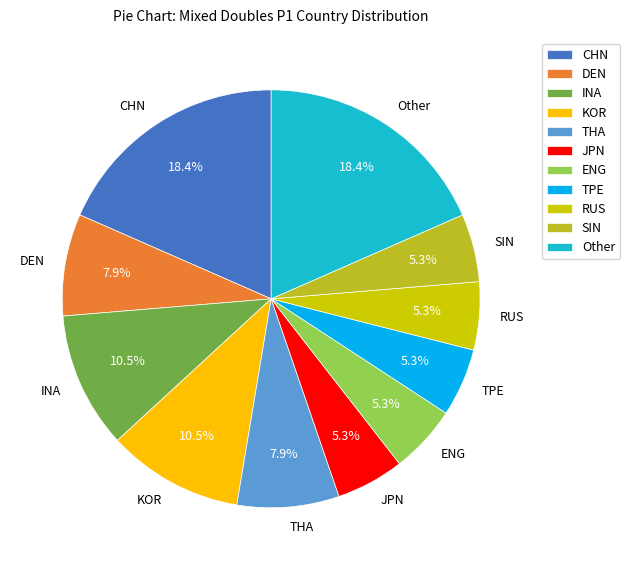

To the nearest percent, what is the average slice percentage?

9%